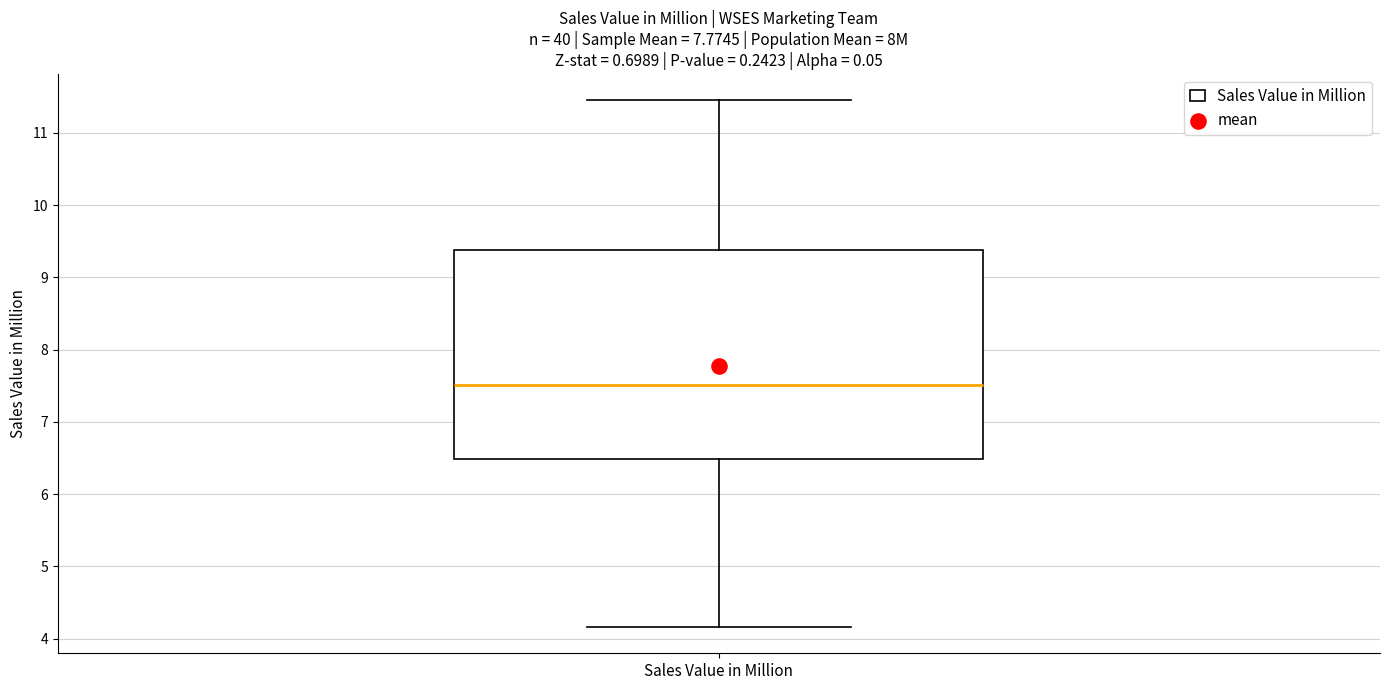

Read this box plot against the y-axis: the position of the median line, the range covered by the box, and the ends of both whiskers. The values are not printed on the chart, so give them approximately, as read against the axis.

median 7.5, box 6.5 to 9.4, whiskers 4.2 to 11.5